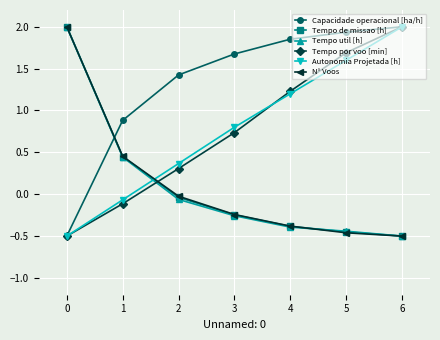

How many data points in Tempo de missao [h] are less than 0?

5